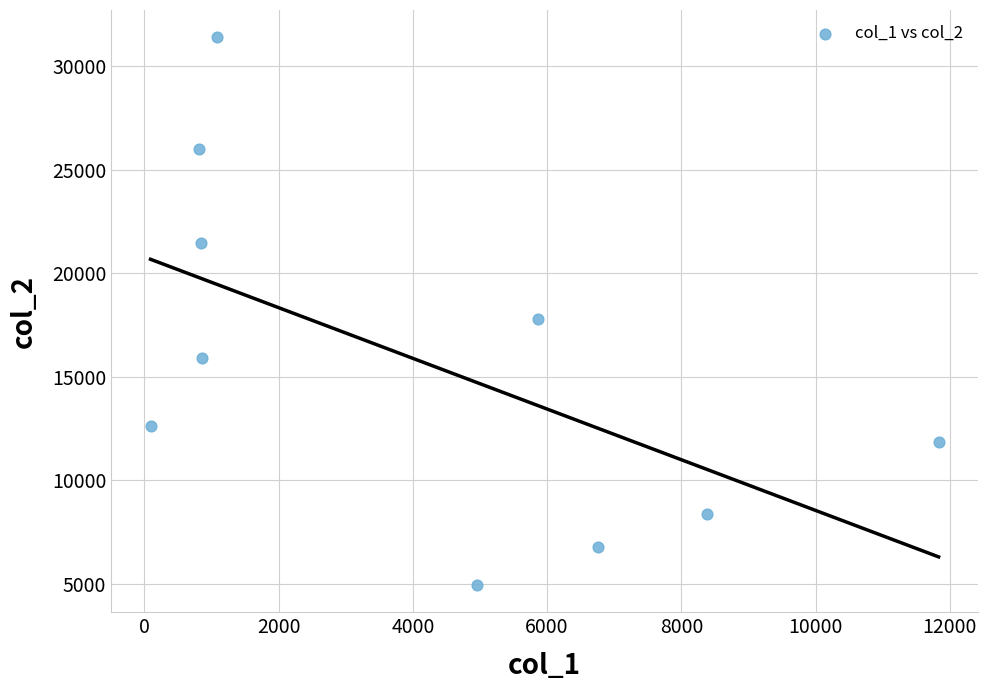

What Y value in the scatter plot is closest to 18175?

17783